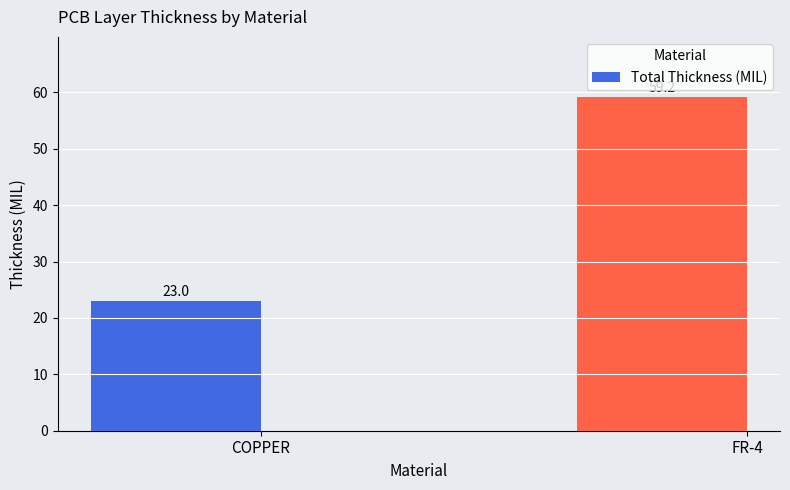

Reading left to right, extract all data points from this chart.

23.0	59.2